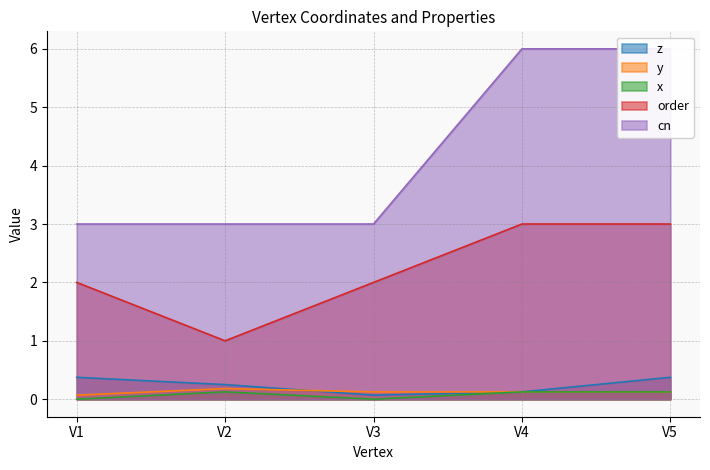

Does the chart display data point markers on the line(s)?

No